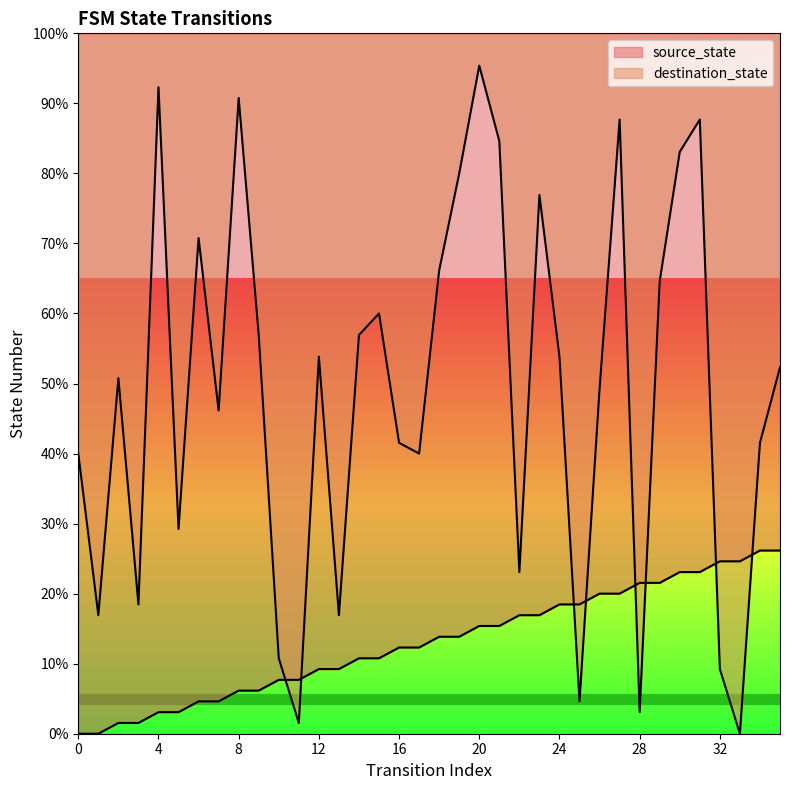

How many positive values does the destination_state series have?

35